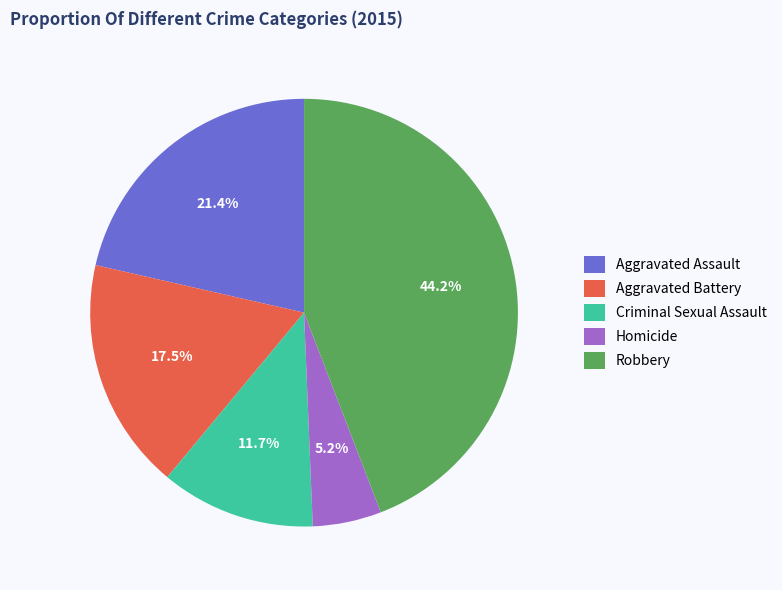

Combined, what portion of the pie is Aggravated Assault and Criminal Sexual Assault?

33.1%